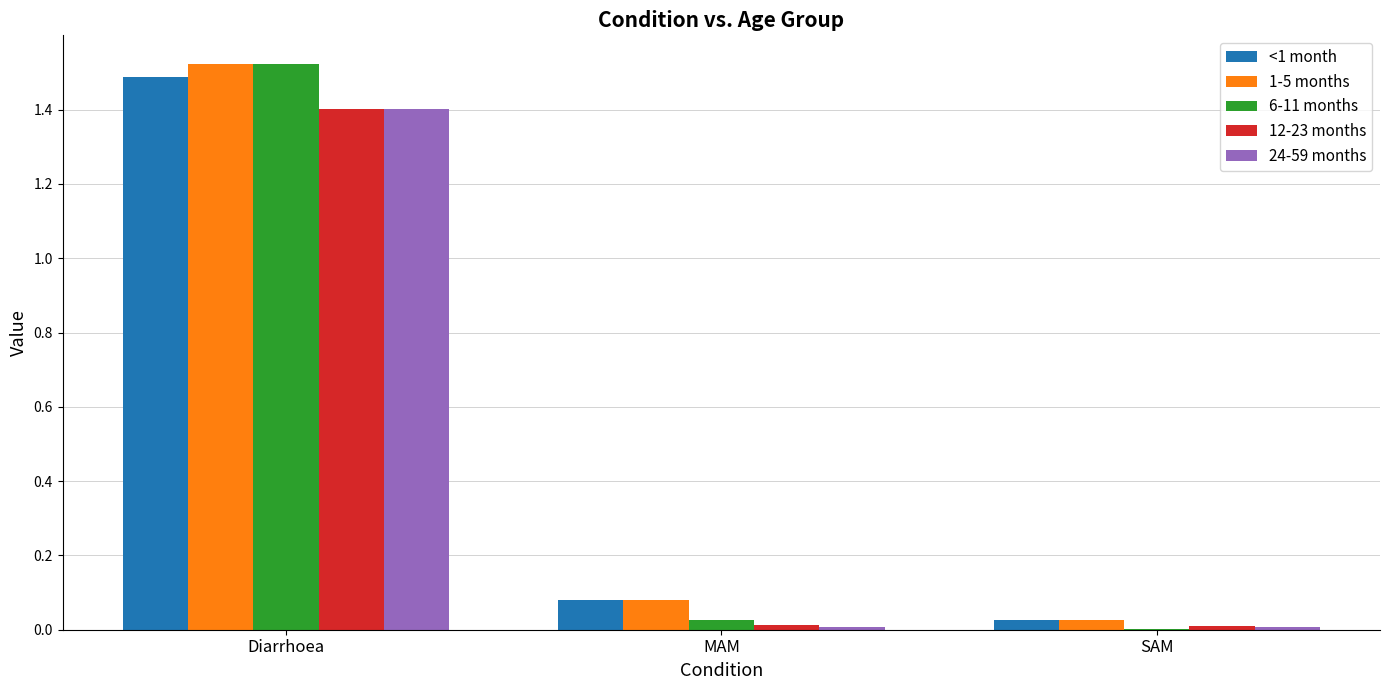

True or false: <1 month has a value of 0.0 at SAM.

True